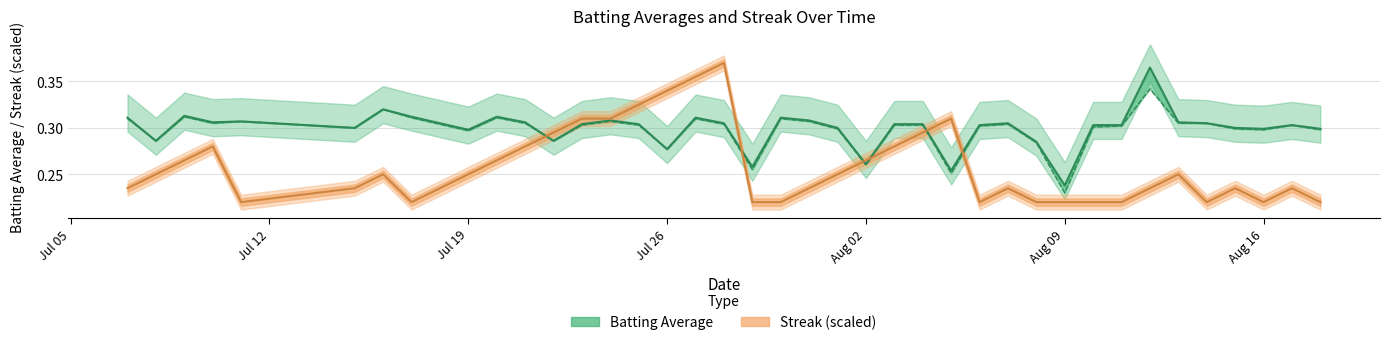

What is the value of the 20th point from the left?

0.3